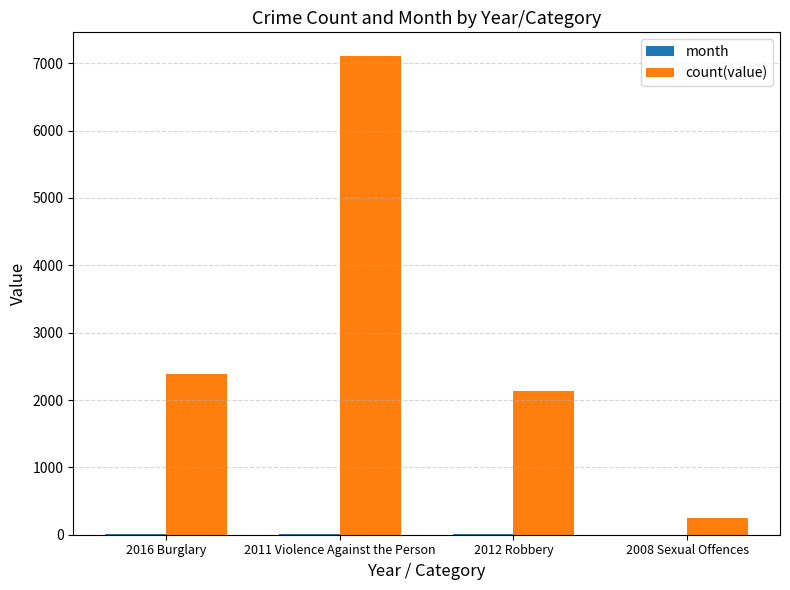

What is the maximum value shown in the chart?

7104